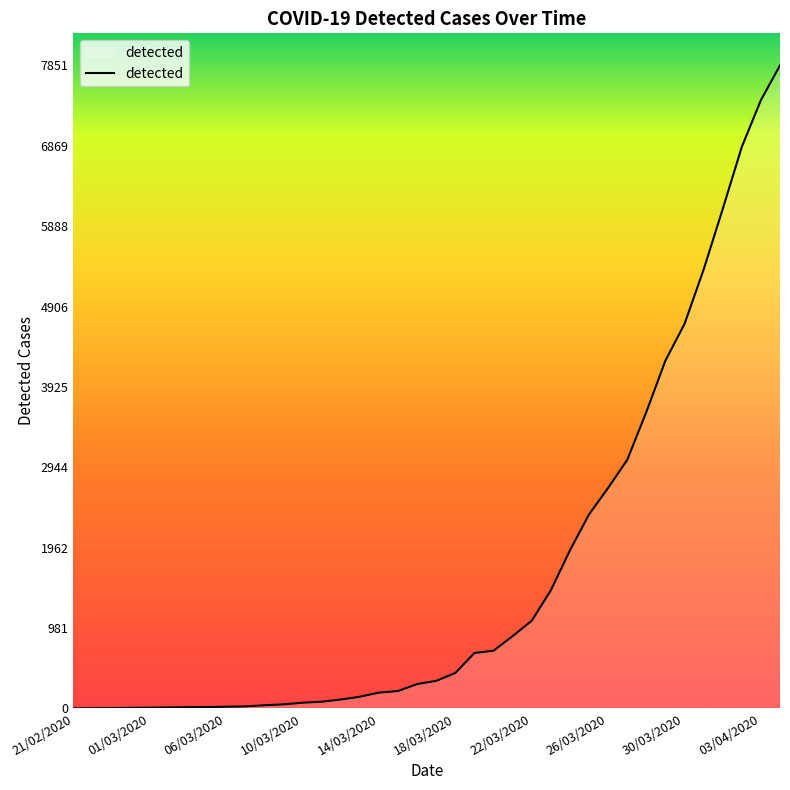

What is the difference between the maximum and minimum values?

7850